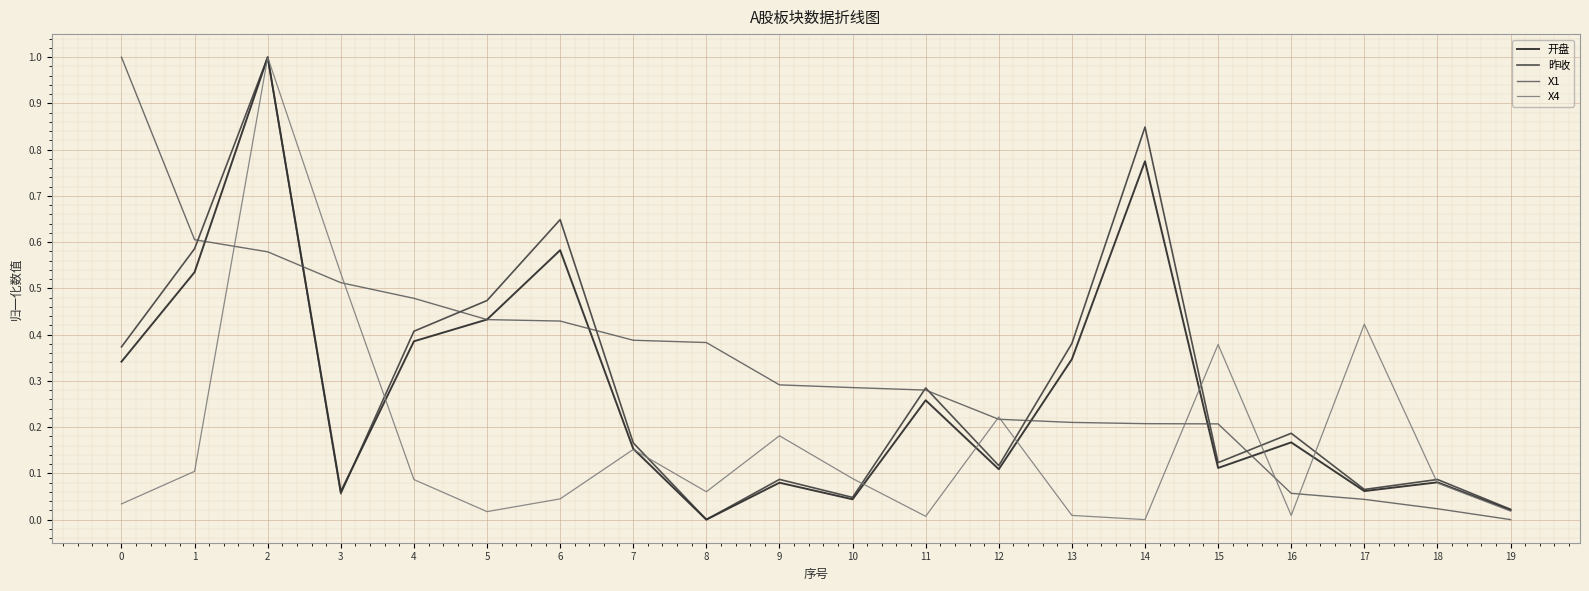

What is the difference between the highest and lowest values at 0?

1.0